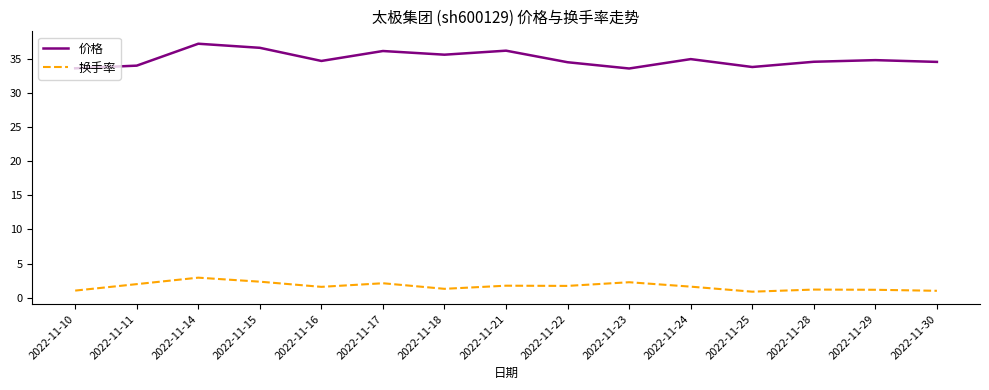

Which series changed the most between 2022-11-14 and 2022-11-15?

价格